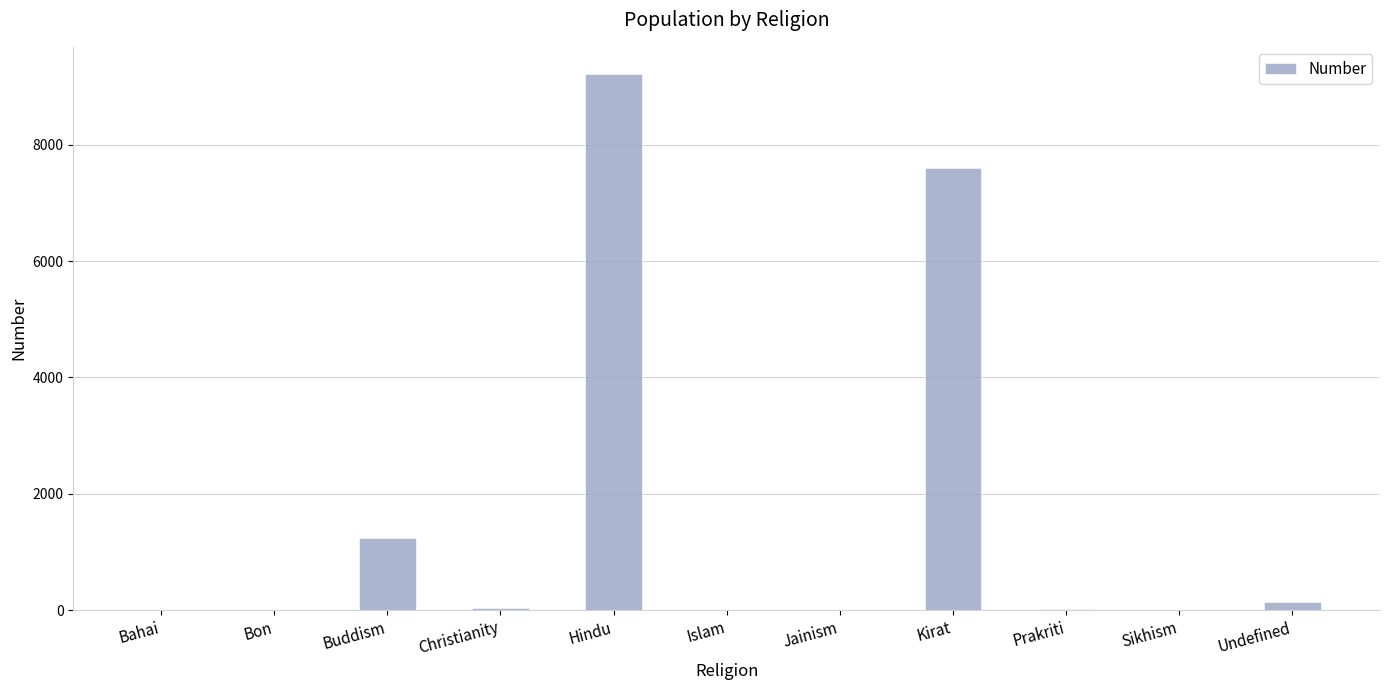

Is it true that the value at Hindu is 9226?

True